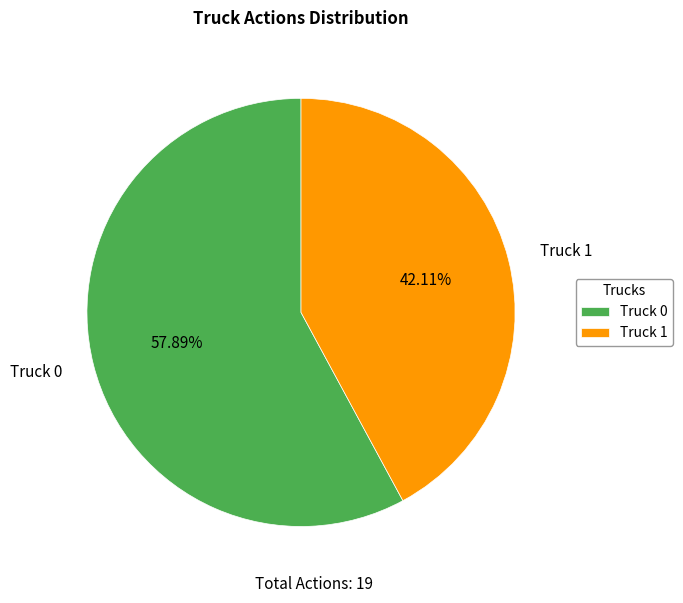

Which has a higher value, Truck 0 or Truck 1?

Truck 0